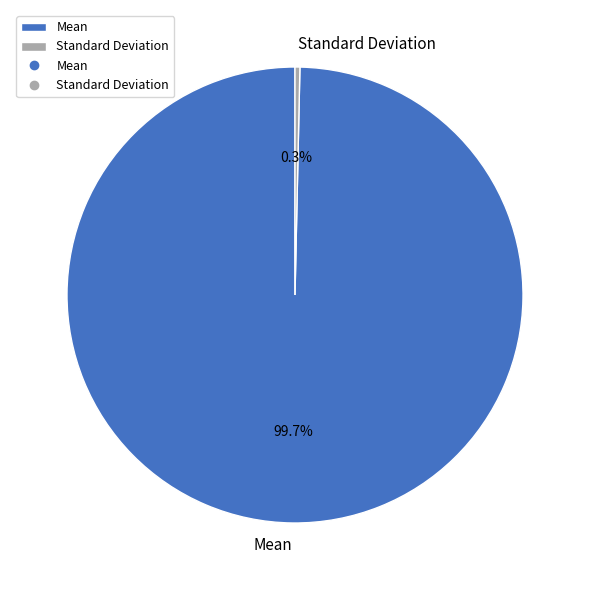

To the nearest percent, what is the difference between the Standard Deviation and Mean slice percentages?

99%